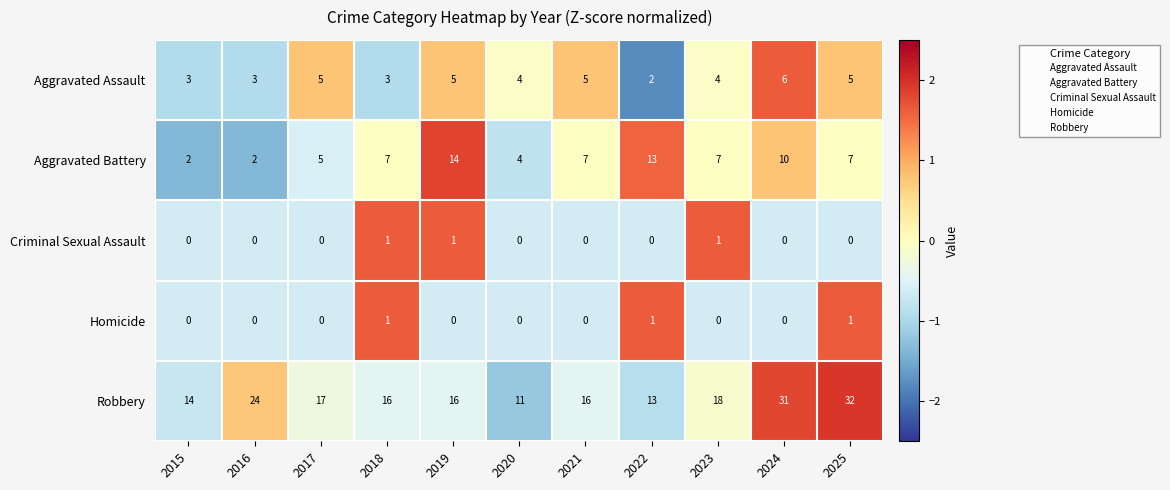

At which label does Robbery reach its peak?

2025